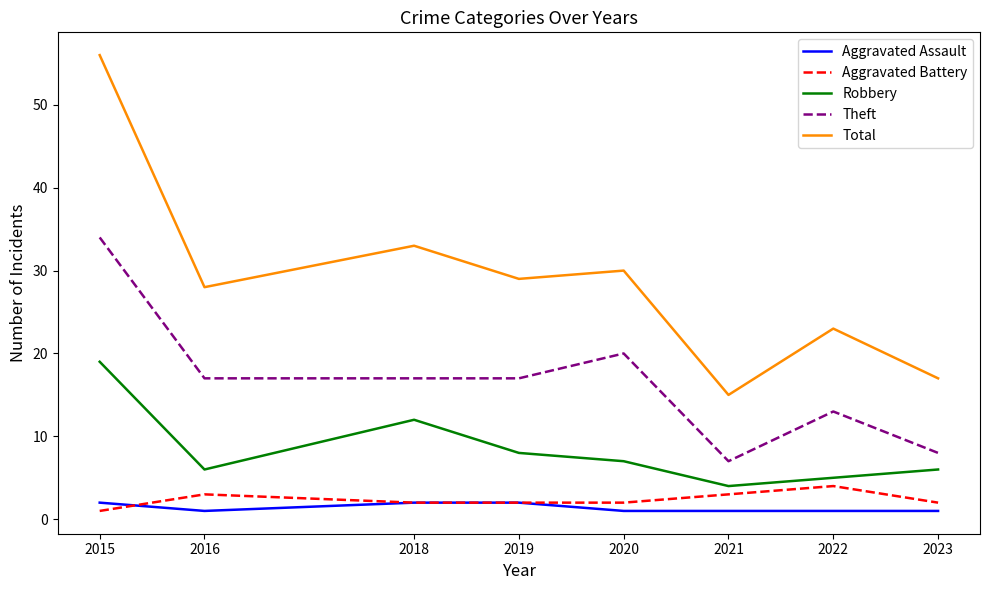

True or false: Robbery and Total intersect in this chart.

False